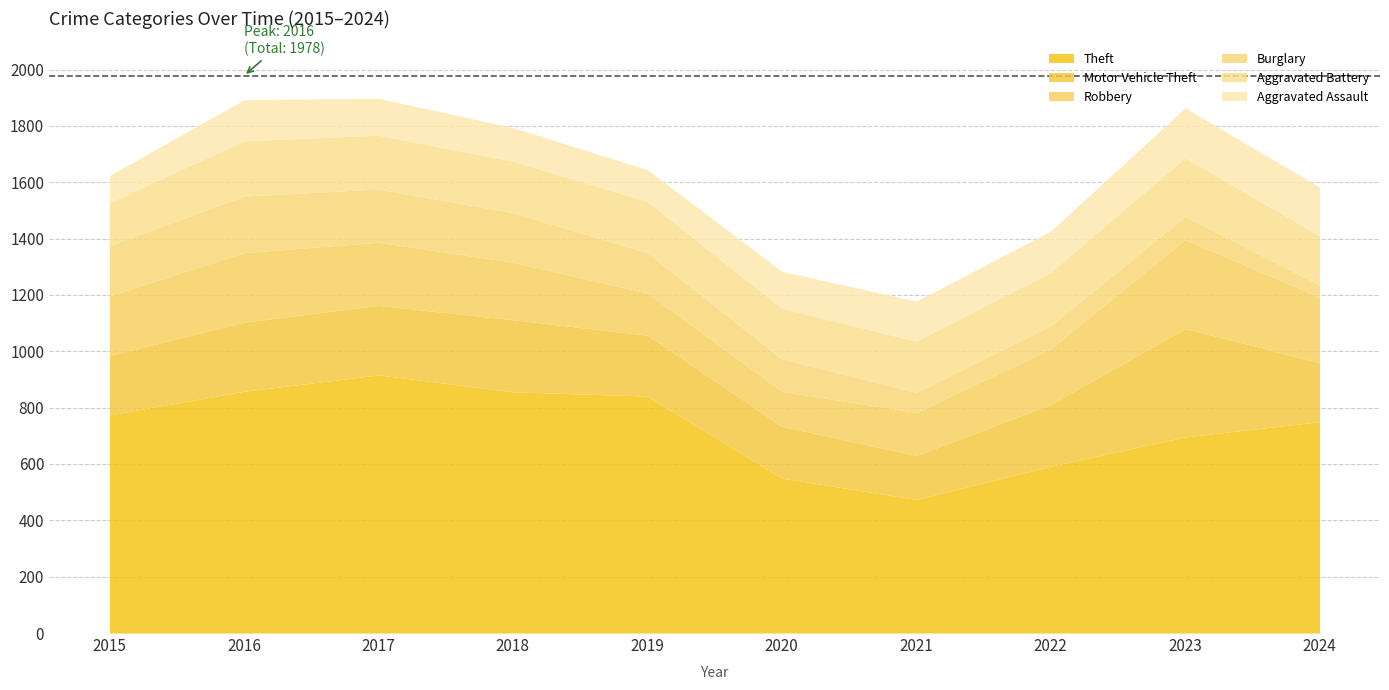

How many data points does each series have?

10